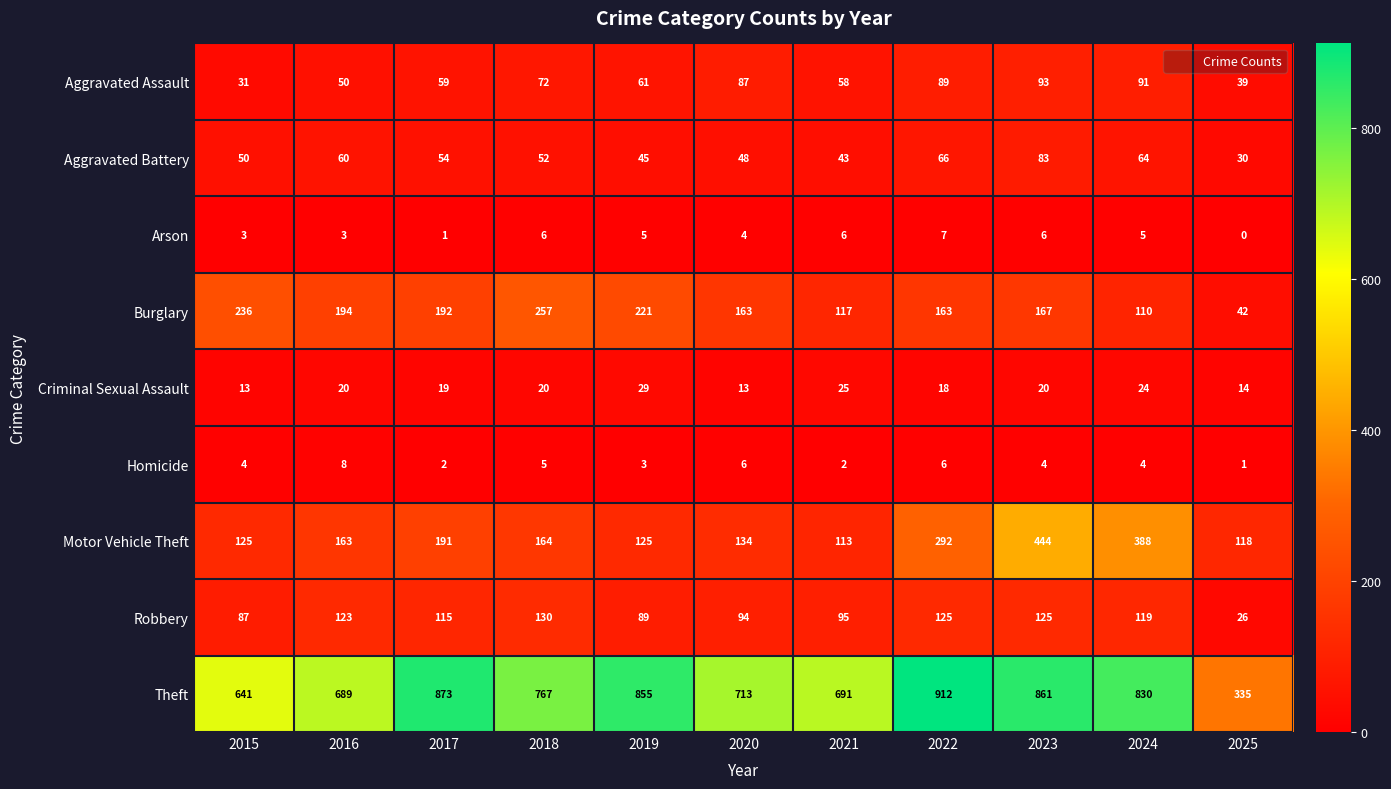

Count the Homicide values in the range 2 to 6.

9